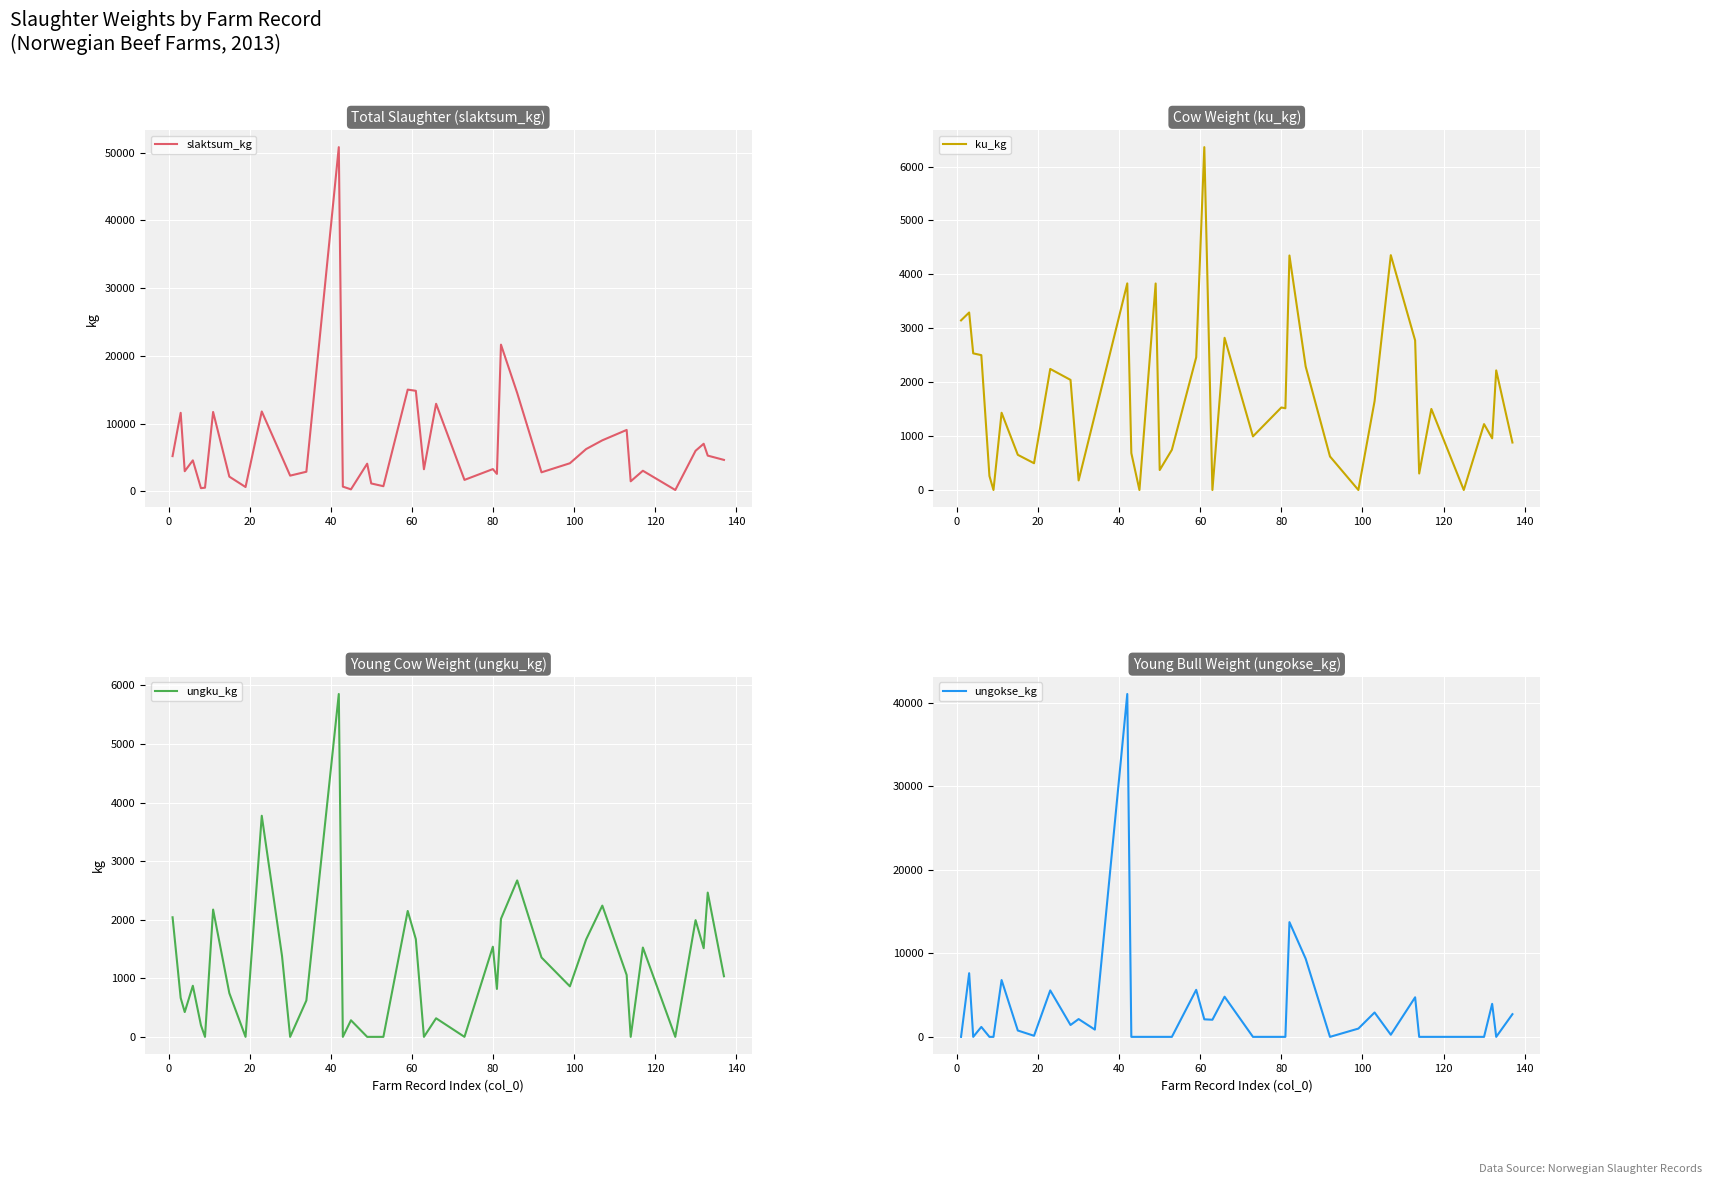

True or false: ungokse_kg and slaktsum_kg intersect in this chart.

False